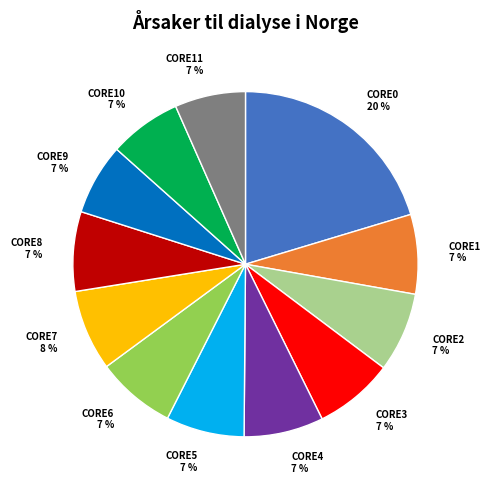

What is the ratio of the value at CORE4 7 % to the value at CORE3 7 %?

1.0